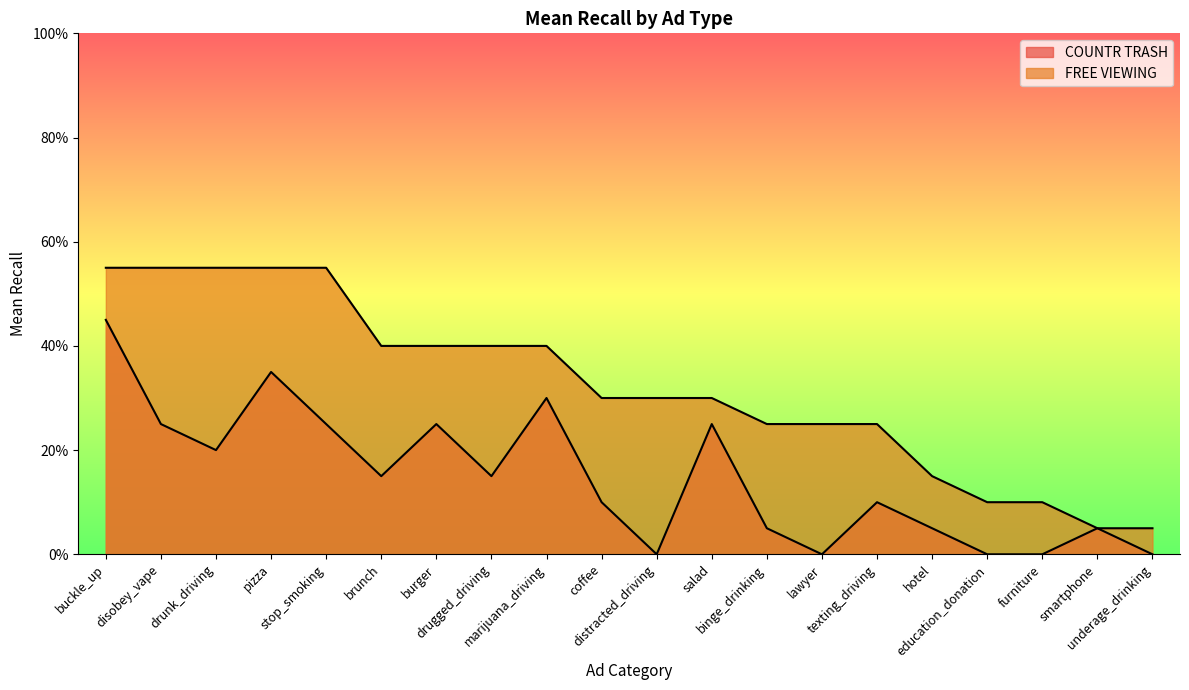

Which series has the largest total across all categories?

FREE VIEWING MEAN RECALL